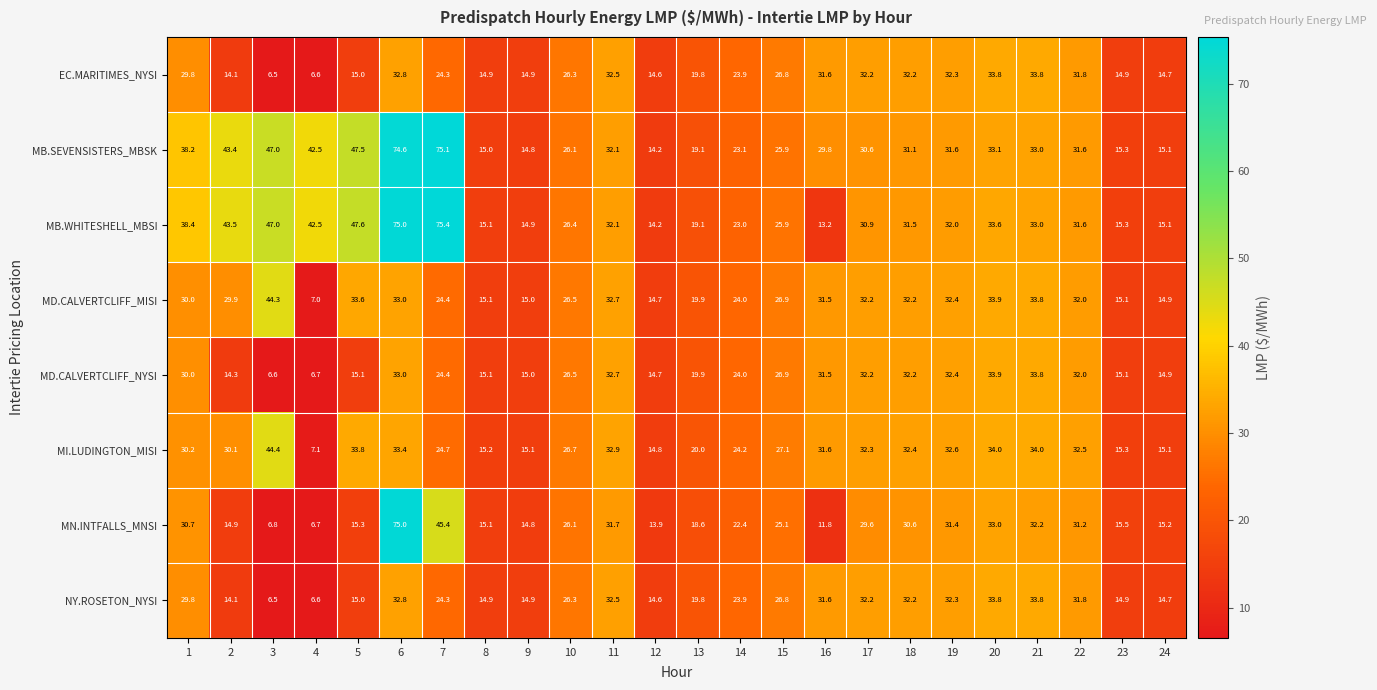

How many data points does each series have?

24